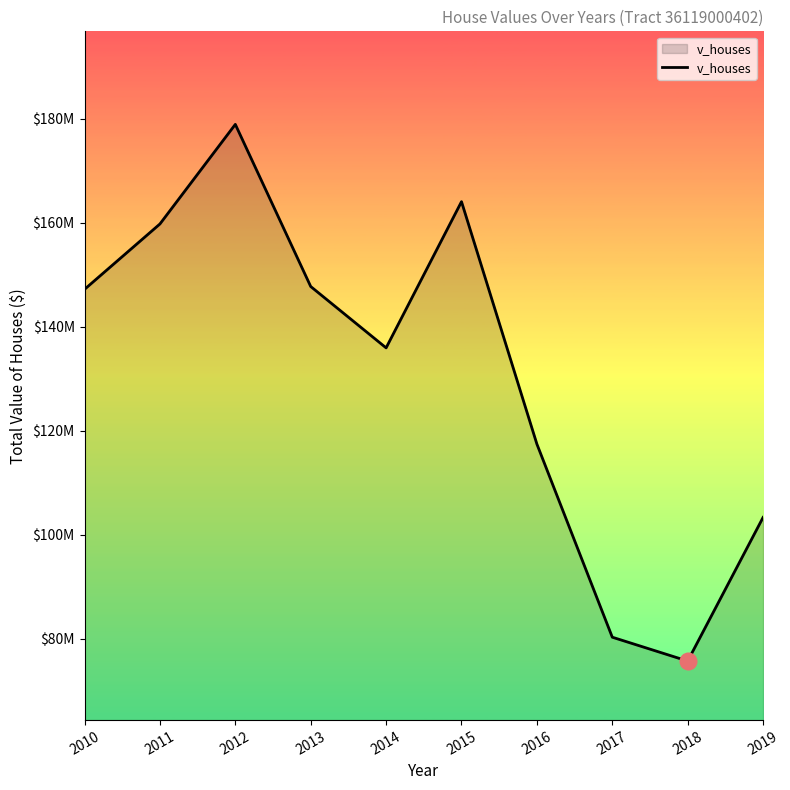

Rank the categories by value from highest to lowest.

2012, 2015, 2011, 2013, 2010, 2014, 2016, 2019, 2017, 2018